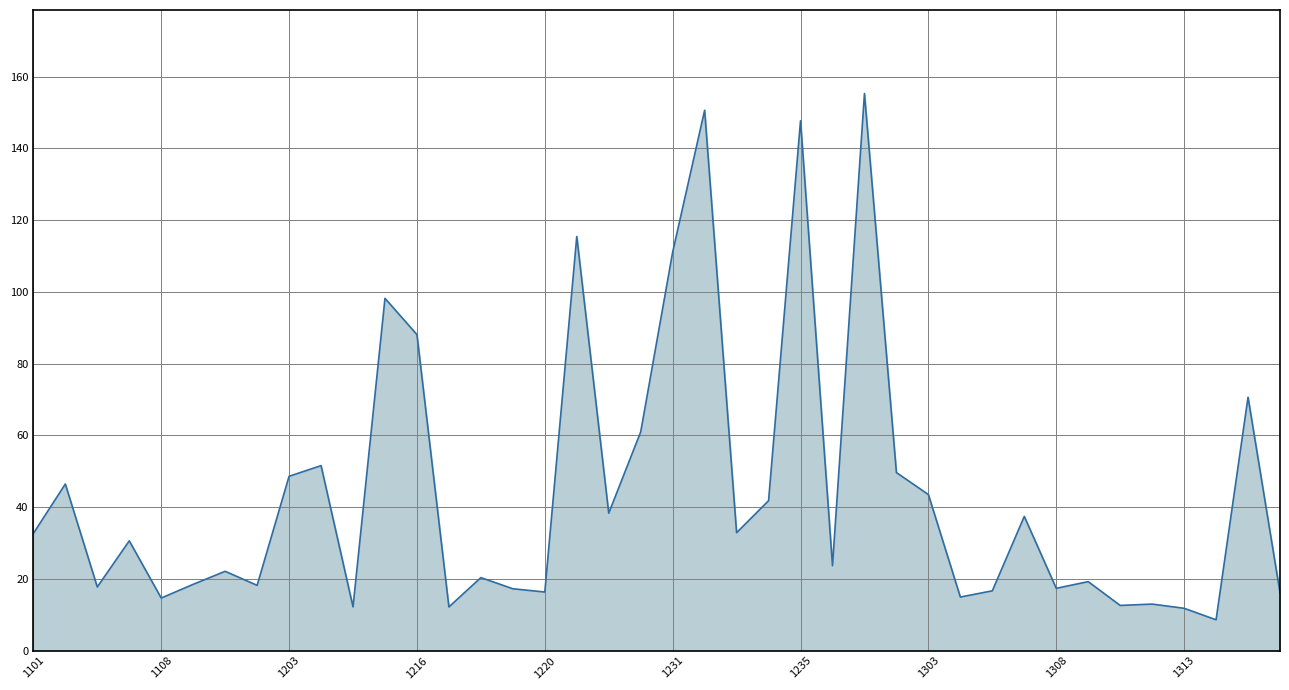

Reading left to right, transcribe all the data shown in this chart.

32.7	46.4	17.7	30.6	14.6	18.5	22.1	18.2	48.6	51.6	12.2	98.2	88.1	12.2	20.3	17.2	16.3	115.5	38.3	61.0	111.1	150.6	32.9	41.8	147.7	23.7	155.3	49.6	43.5	14.9	16.7	37.4	17.4	19.2	12.6	13.0	11.8	8.6	70.6	16.2